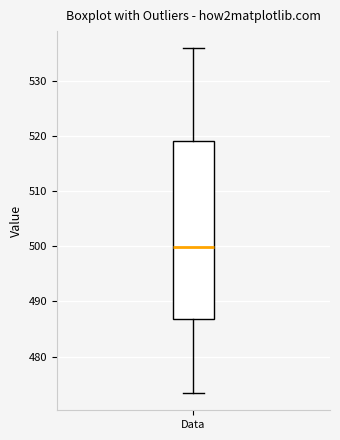

Transcribe this box plot: give where the median line is, the range the box spans, and where the two whiskers end, as read against the y-axis. The values are not printed on the chart, so give them approximately, as read against the axis.

median 500, box 487 to 519, whiskers 473 to 536